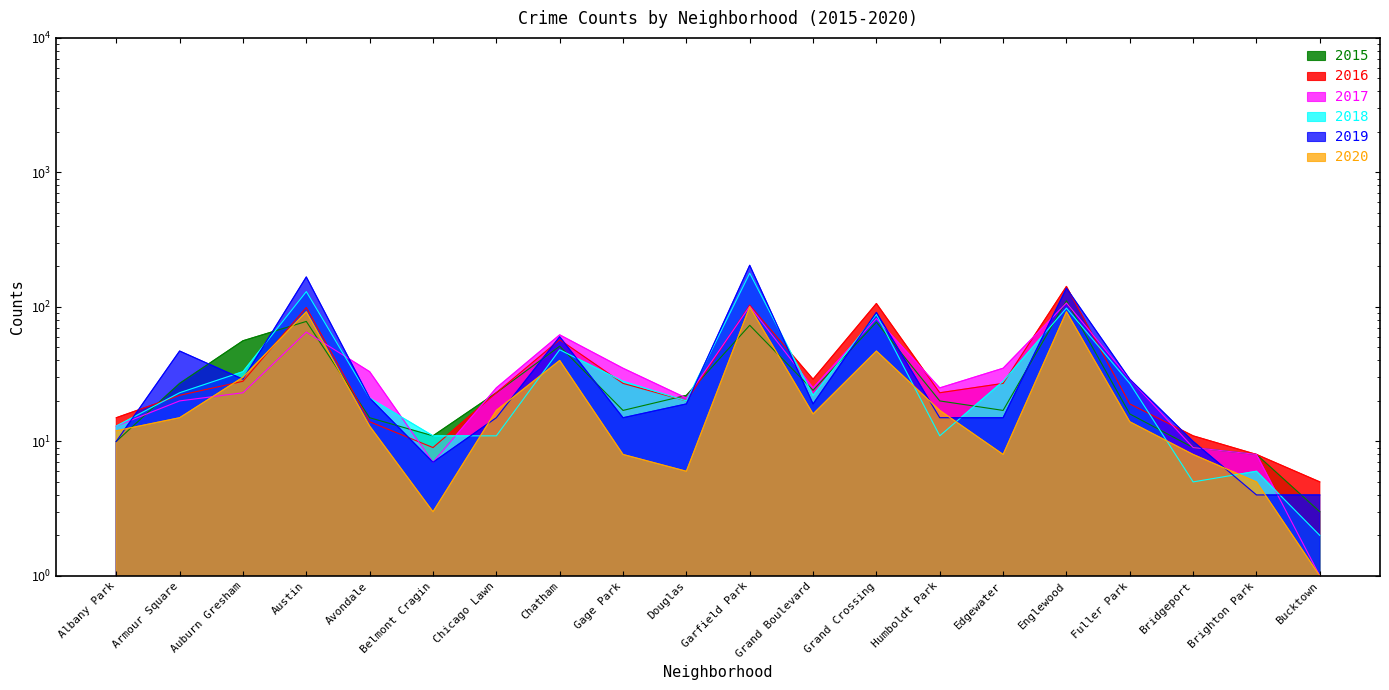

Reading left to right, extract all data points from this chart.

2015: Albany Park=10	Armour Square=27	Auburn Gresham=56	Austin=78	Avondale=15	Belmont Cragin=11	Chicago Lawn=23	Chatham=51	Gage Park=17	Douglas=22	Garfield Park=73	Grand Boulevard=24	Grand Crossing=77	Humboldt Park=20	Edgewater=17	Englewood=111	Fuller Park=16	Bridgeport=9	Brighton Park=8	Bucktown=3
2016: Albany Park=15	Armour Square=22	Auburn Gresham=28	Austin=99	Avondale=14	Belmont Cragin=9	Chicago Lawn=23	Chatham=57	Gage Park=27	Douglas=20	Garfield Park=103	Grand Boulevard=29	Grand Crossing=106	Humboldt Park=23	Edgewater=27	Englewood=142	Fuller Park=19	Bridgeport=11	Brighton Park=8	Bucktown=5
2017: Albany Park=13	Armour Square=20	Auburn Gresham=23	Austin=65	Avondale=33	Belmont Cragin=7	Chicago Lawn=25	Chatham=62	Gage Park=35	Douglas=21	Garfield Park=101	Grand Boulevard=25	Grand Crossing=82	Humboldt Park=25	Edgewater=35	Englewood=107	Fuller Park=29	Bridgeport=9	Brighton Park=8	Bucktown=1
2018: Albany Park=13	Armour Square=23	Auburn Gresham=33	Austin=130	Avondale=21	Belmont Cragin=11	Chicago Lawn=11	Chatham=48	Gage Park=28	Douglas=20	Garfield Park=178	Grand Boulevard=22	Grand Crossing=88	Humboldt Park=11	Edgewater=28	Englewood=98	Fuller Park=27	Bridgeport=5	Brighton Park=6	Bucktown=2
2019: Albany Park=10	Armour Square=47	Auburn Gresham=29	Austin=167	Avondale=21	Belmont Cragin=7	Chicago Lawn=15	Chatham=60	Gage Park=15	Douglas=19	Garfield Park=204	Grand Boulevard=19	Grand Crossing=91	Humboldt Park=15	Edgewater=15	Englewood=138	Fuller Park=29	Bridgeport=10	Brighton Park=4	Bucktown=4
2020: Albany Park=12	Armour Square=15	Auburn Gresham=30	Austin=92	Avondale=13	Belmont Cragin=3	Chicago Lawn=17	Chatham=40	Gage Park=8	Douglas=6	Garfield Park=100	Grand Boulevard=16	Grand Crossing=47	Humboldt Park=17	Edgewater=8	Englewood=92	Fuller Park=14	Bridgeport=8	Brighton Park=5	Bucktown=1